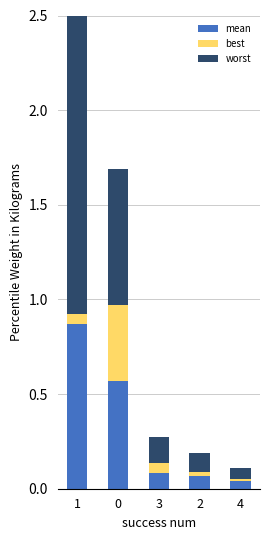

List the series in order of their overall mean, lowest first.

best, mean, worst